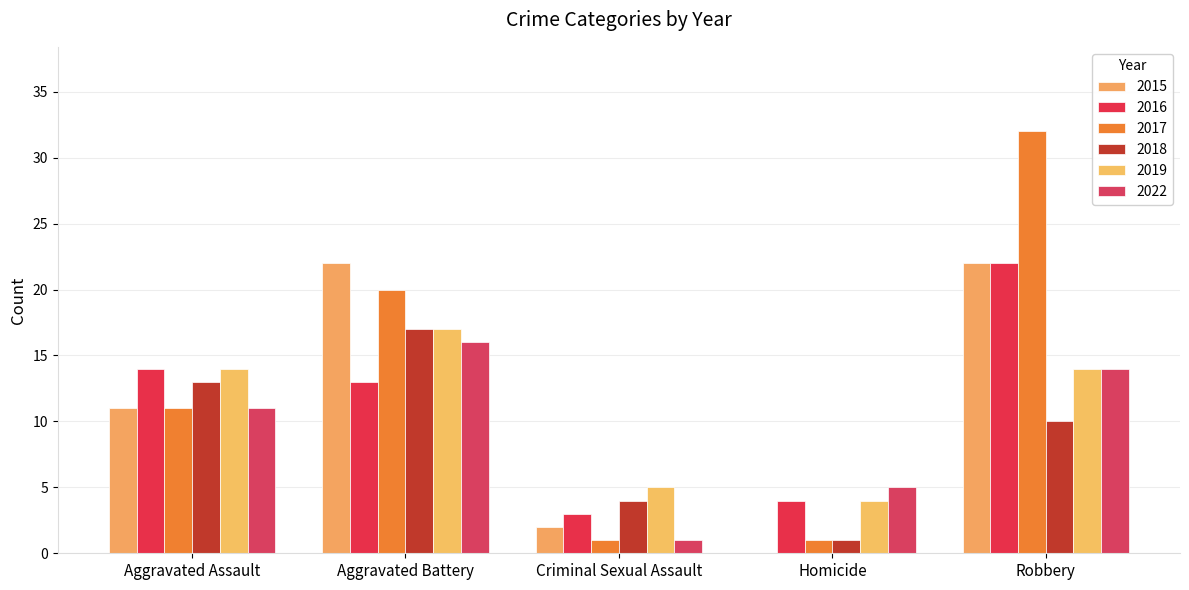

Which series has the largest total across all categories?

2017